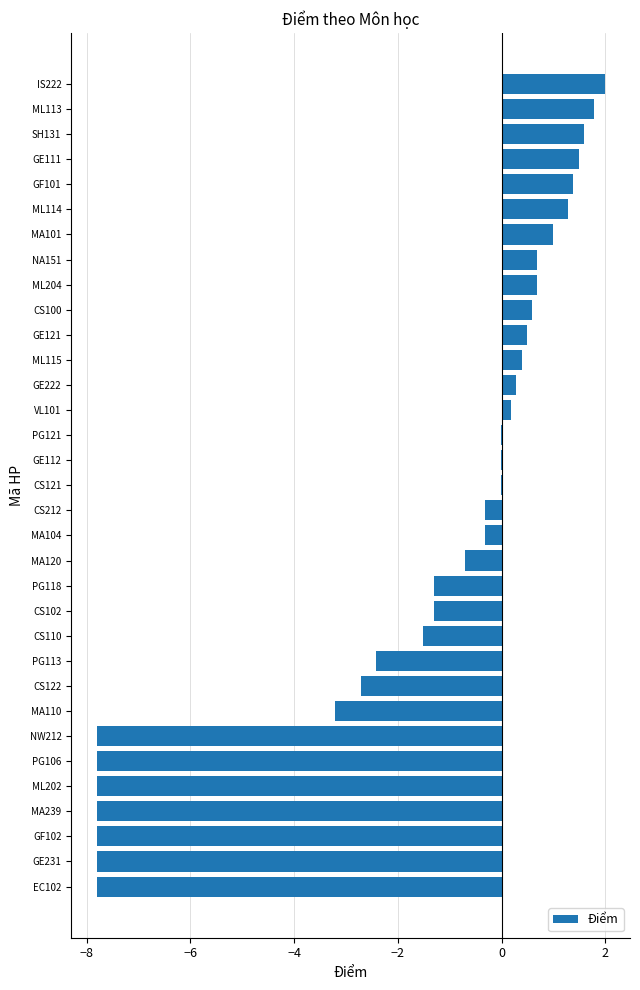

What is the change in value from NW212 to CS212?

+7.5